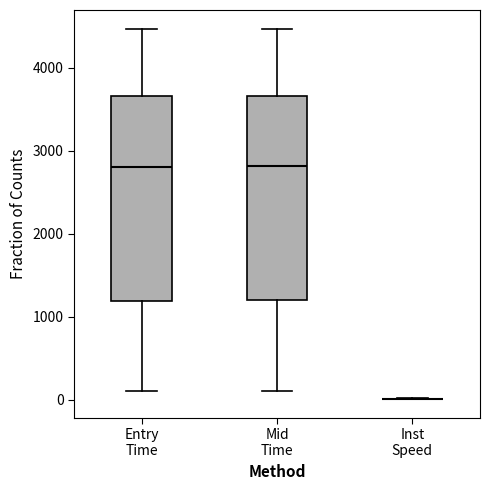

Reading left to right, read every box against the y-axis: the position of its median line, the range the box covers, and the ends of its whiskers. The values are not printed on the chart, so give them approximately, as read against the axis.

Entry Time: median 2800, box 1200 to 3700, whiskers 100 to 4500
Mid Time: median 2800, box 1200 to 3700, whiskers 100 to 4500
Inst Speed: box collapsed to a line at 0, whiskers 0 to 0